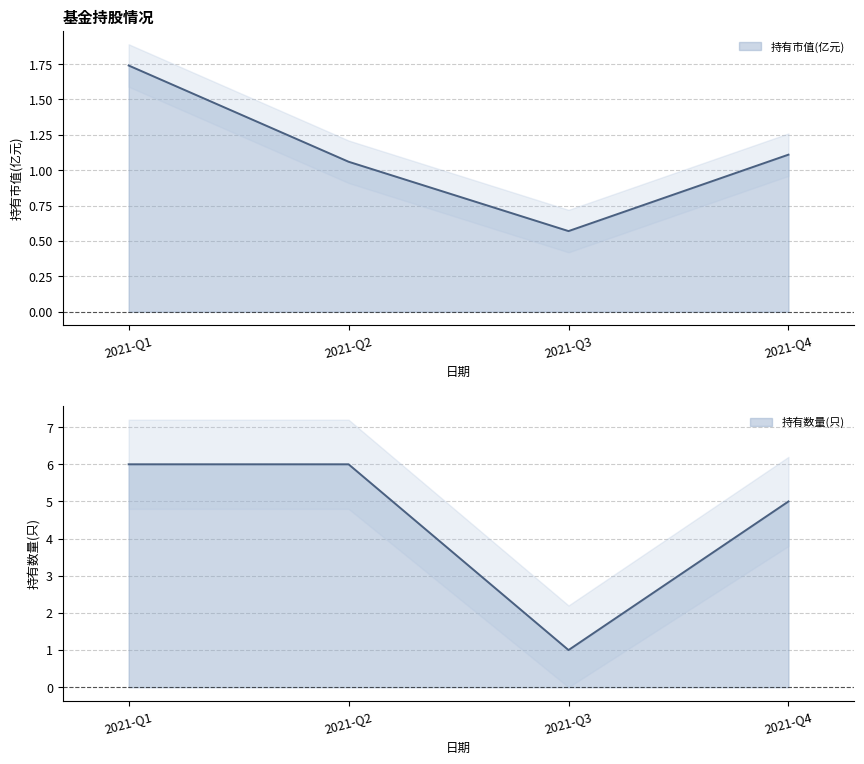

Reading left to right, list all the values displayed in this chart.

持有市值(亿元): 2021-Q1=1.7	2021-Q2=1.1	2021-Q3=0.6	2021-Q4=1.1
持有数量(只): 2021-Q1=6.0	2021-Q2=6.0	2021-Q3=1.0	2021-Q4=5.0